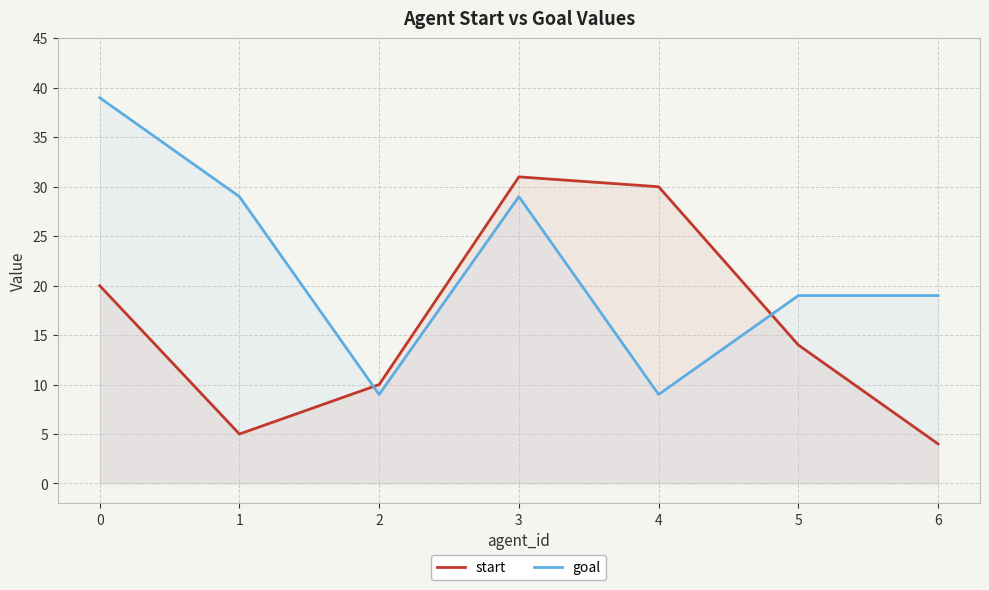

The value of start at 1 is 3. True or false?

False